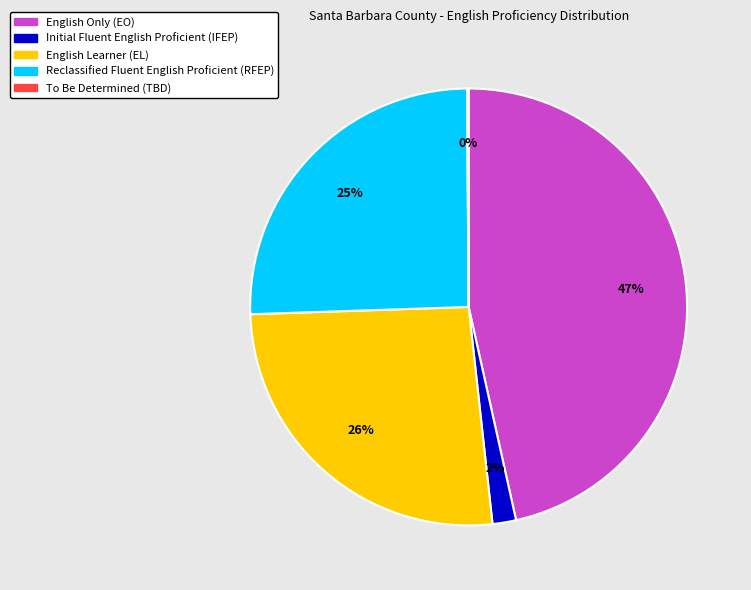

Which has a higher value, English Only (EO) or English Learner (EL)?

English Only (EO)